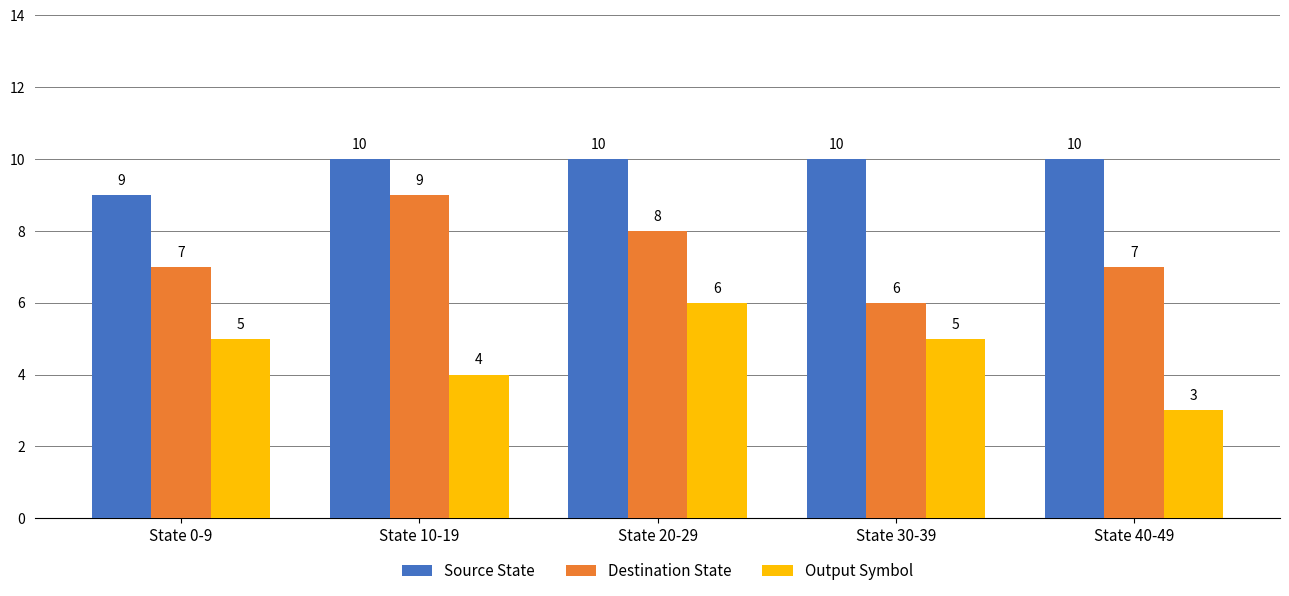

What is the sum of the Source State values at State 20-29 and State 0-9?

19